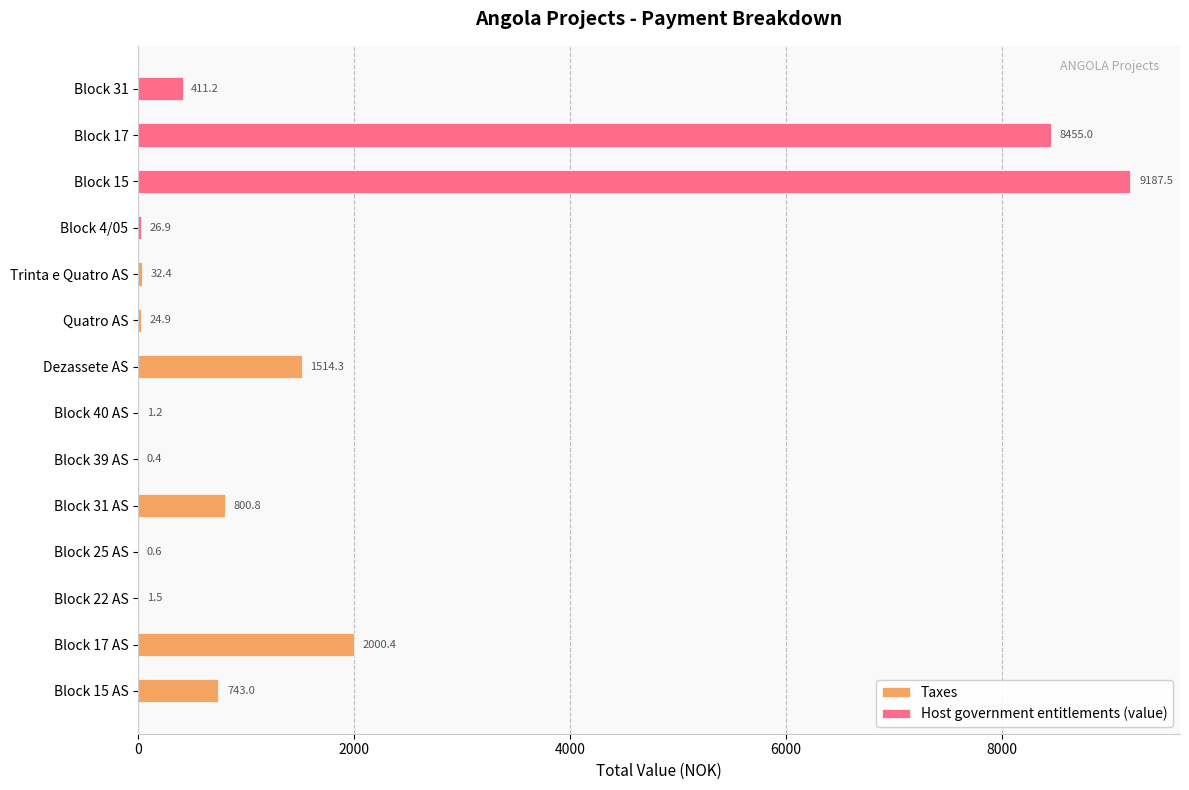

Which series has the largest total across all categories?

Host government entitlements (value)